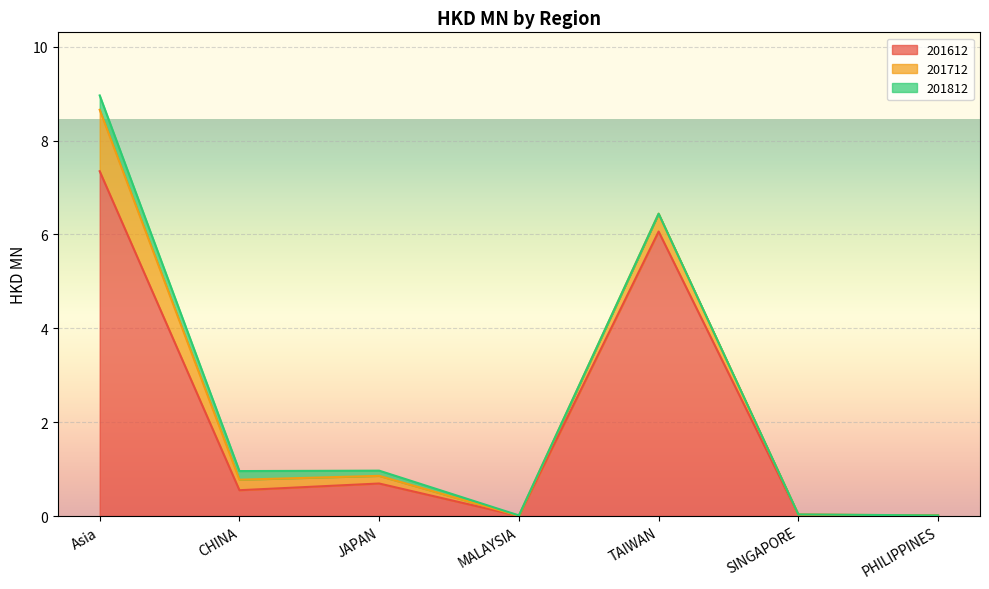

Reading left to right, transcribe all the data shown in this chart.

201612: Asia=7.3	CHINA=0.6	JAPAN=0.7	MALAYSIA=0.0	TAIWAN=6.1	SINGAPORE=0.0	PHILIPPINES=0.0
201712: Asia=1.3	CHINA=0.2	JAPAN=0.2	MALAYSIA=0.0	TAIWAN=0.4	SINGAPORE=0.0	PHILIPPINES=0.0
201812: Asia=0.3	CHINA=0.2	JAPAN=0.1	MALAYSIA=0.0	TAIWAN=0.0	SINGAPORE=0.0	PHILIPPINES=0.0